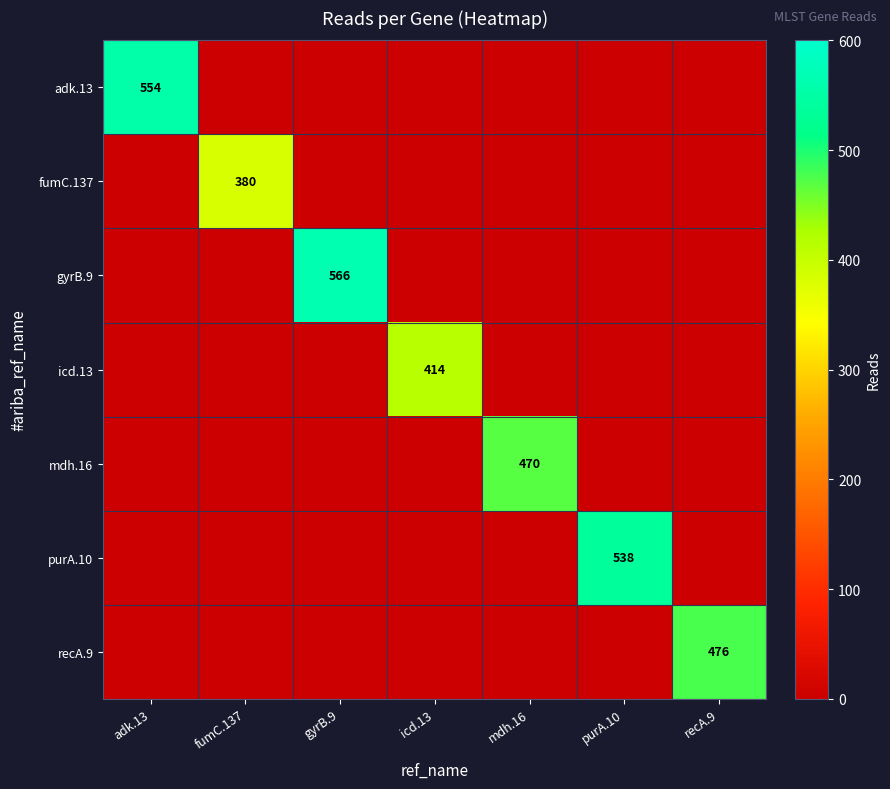

True or false: recA.9 has a value of 476 at recA.9.

True